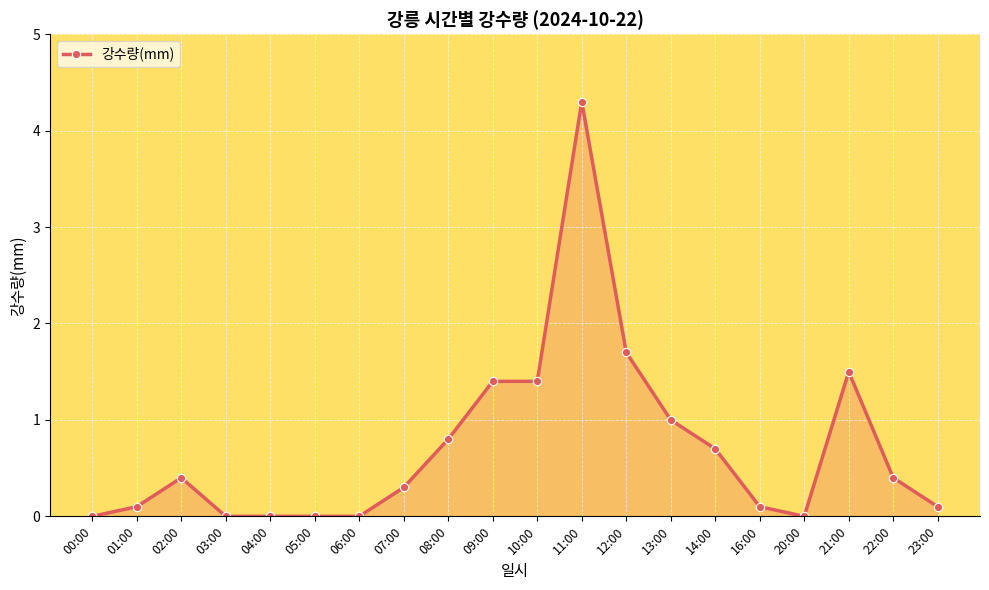

Does the chart display data point markers on the line(s)?

Yes